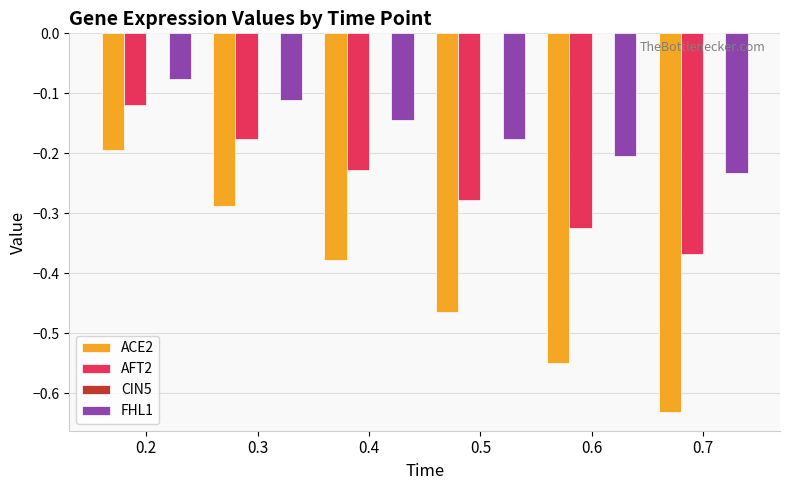

Is it true that ACE2 equals -0.2 at 0.6?

False